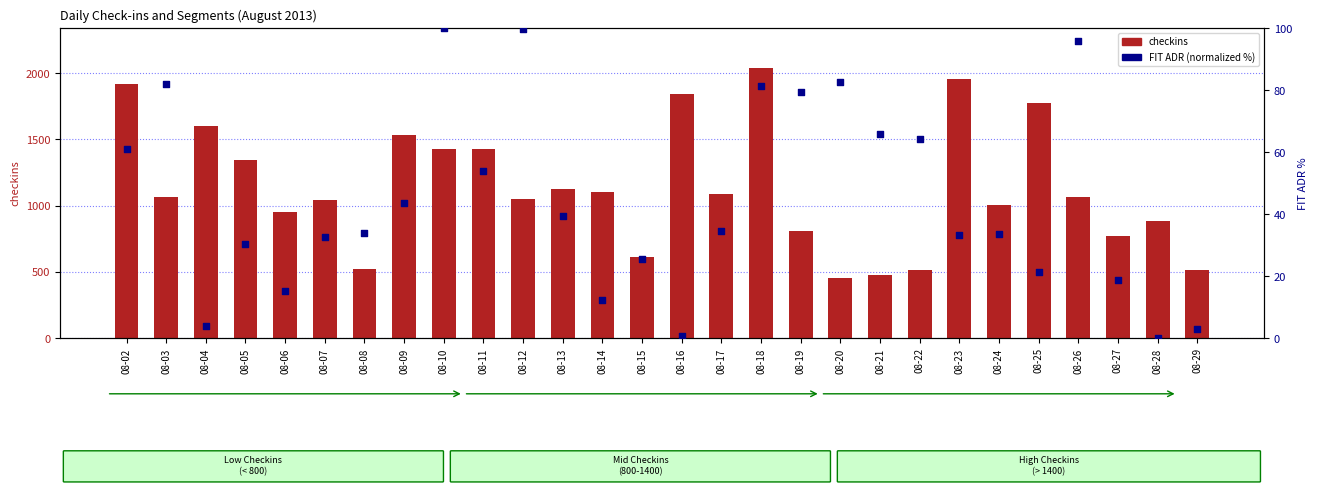

What is the total value across all series at 08-07?

1072.7